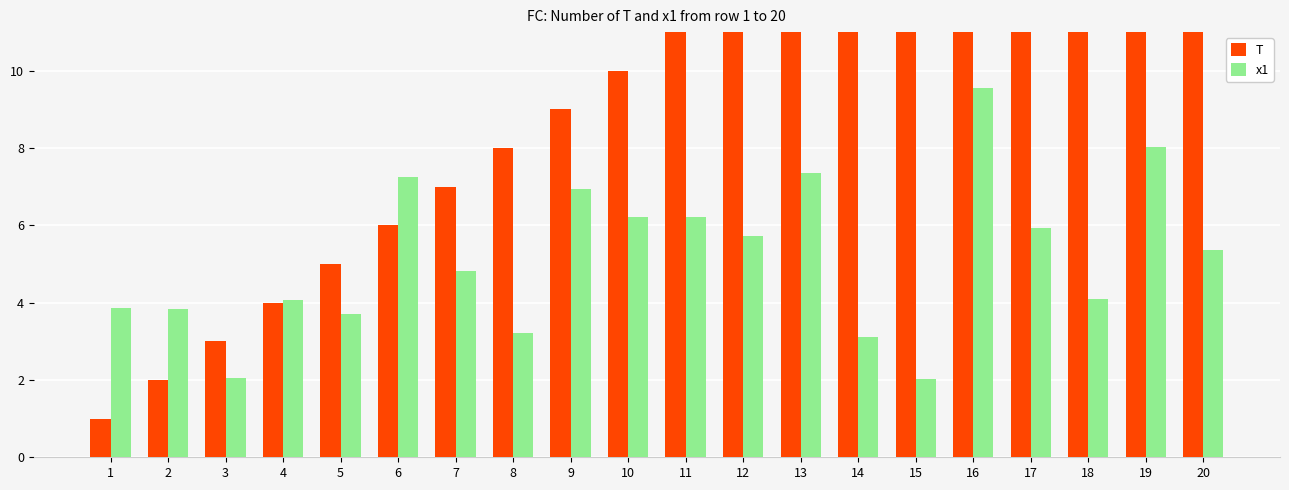

Which has a higher value, 1 or 20?

20